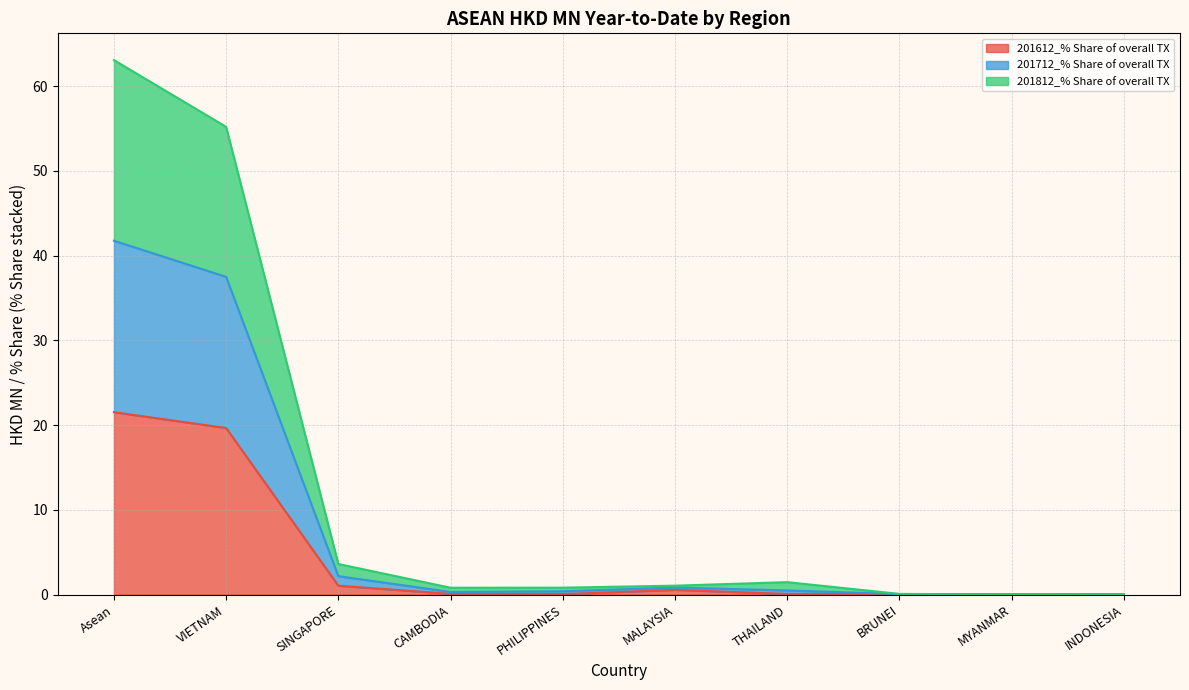

True or false: 201712 and 201812 intersect in this chart.

False